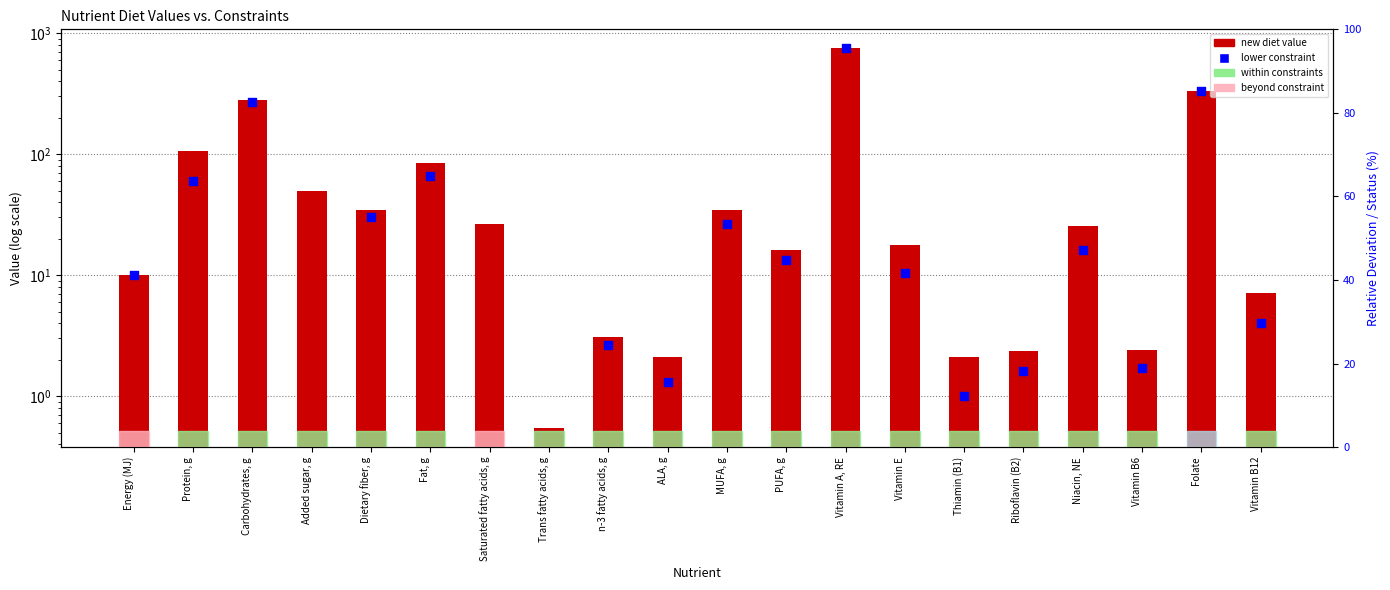

What is the total value across all series at Carbohydrates, g?

550.4